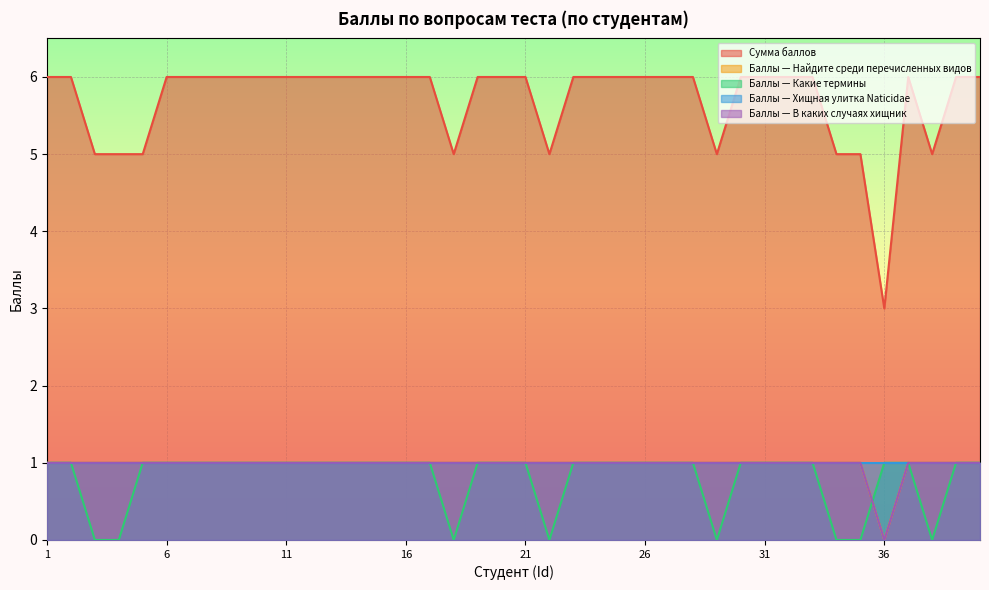

True or false: Сумма баллов and Баллы — Найдите среди перечисленных видов cross at least once.

False